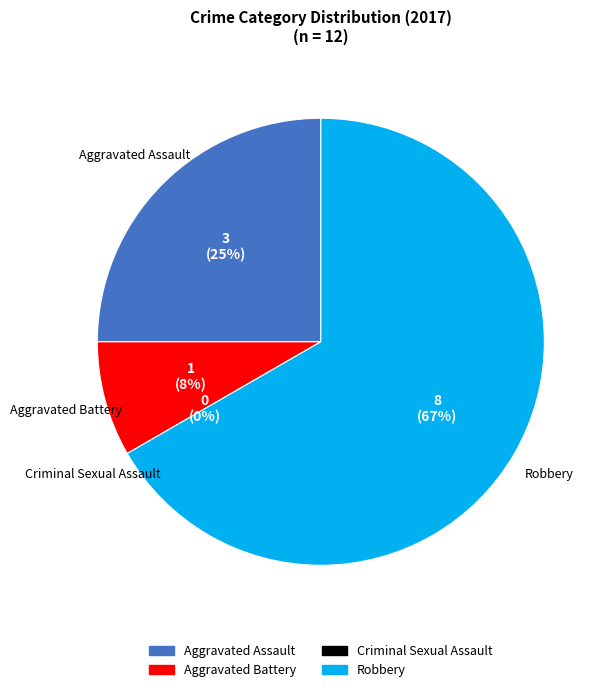

To the nearest percent, what is the difference between the largest and smallest slice percentages?

67%